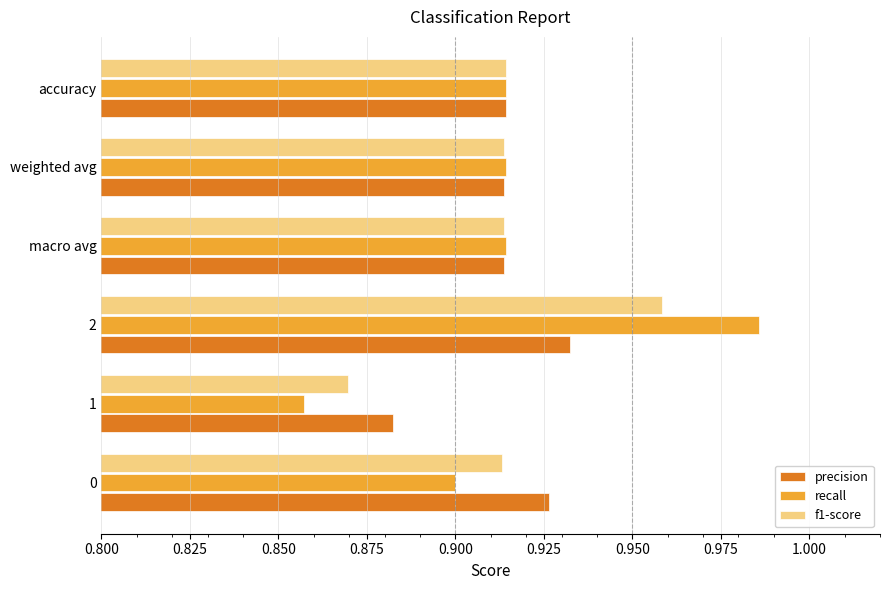

Is the value of recall at 1 greater than the value of f1-score at 1?

No